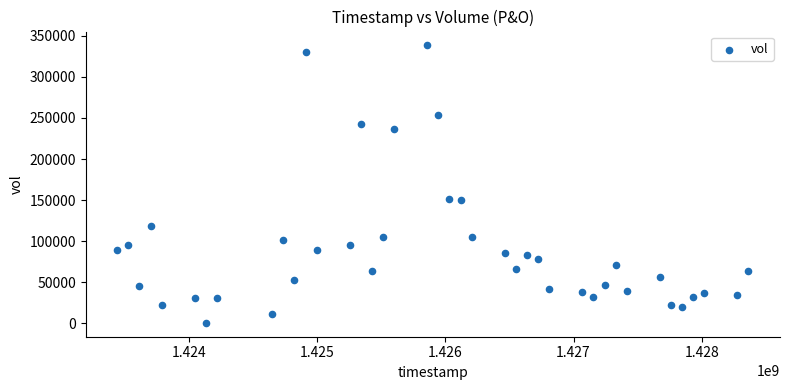

What is the range of Y values (max minus min)?

338300